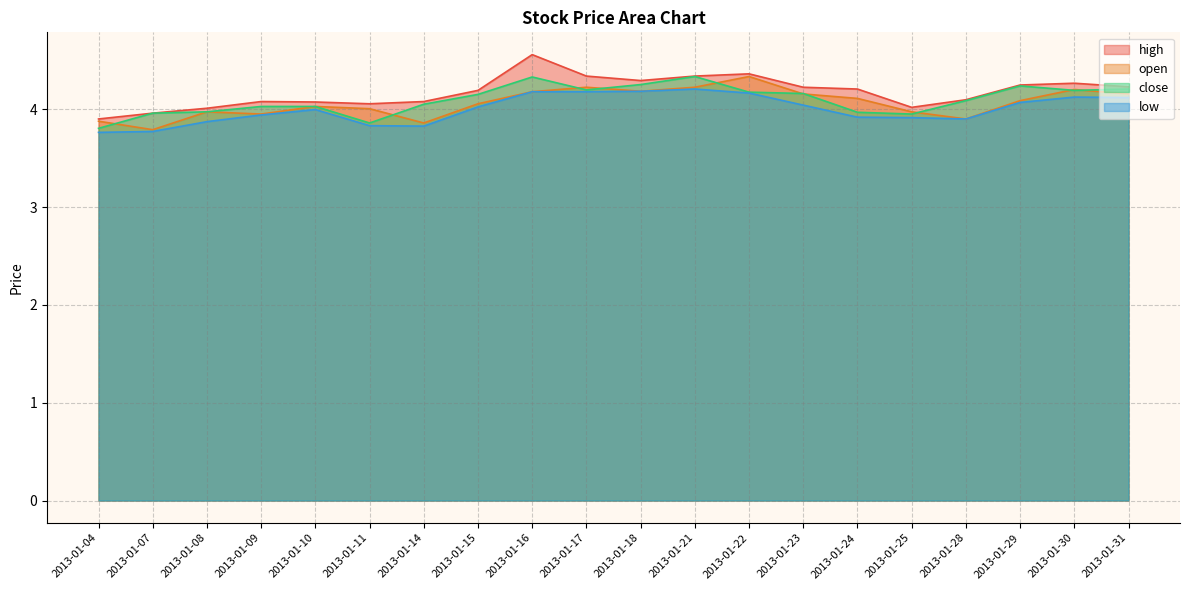

What is the total value across all series at 2013-01-16?

17.2